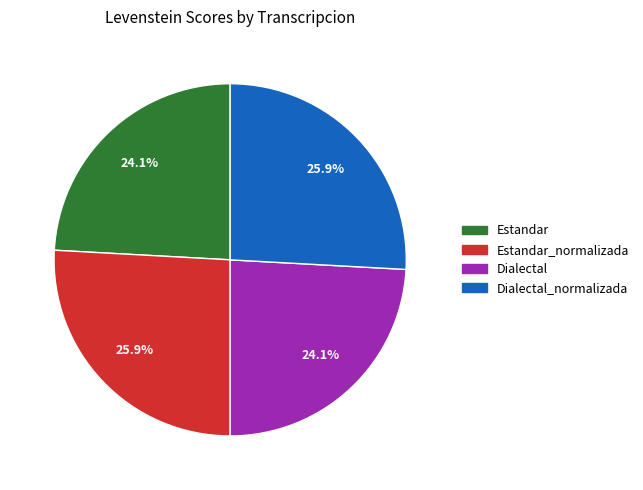

Is there any slice that represents more than half of the pie?

No